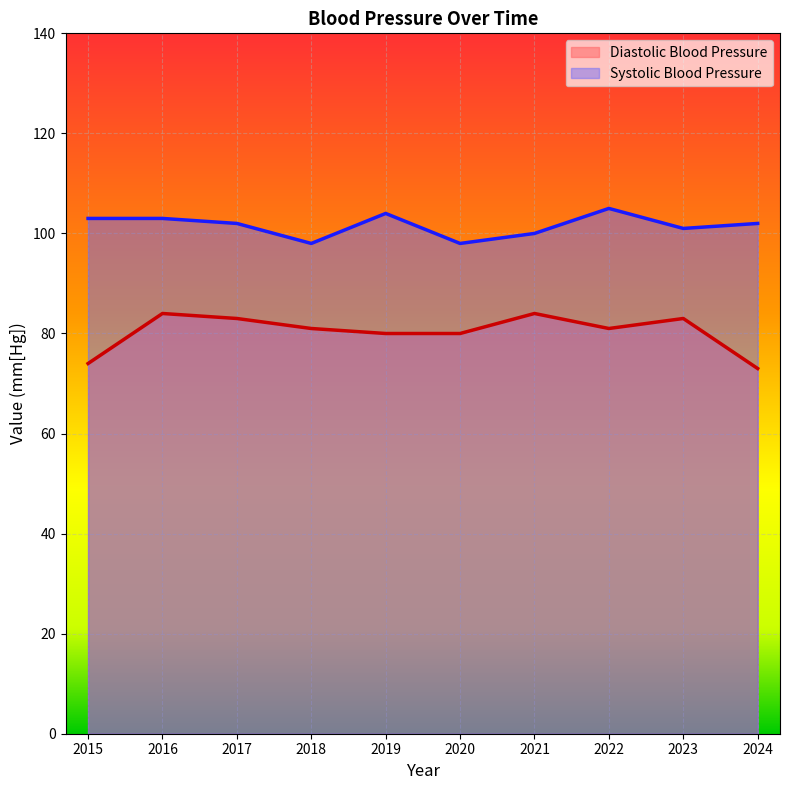

What is the greatest value displayed?

105